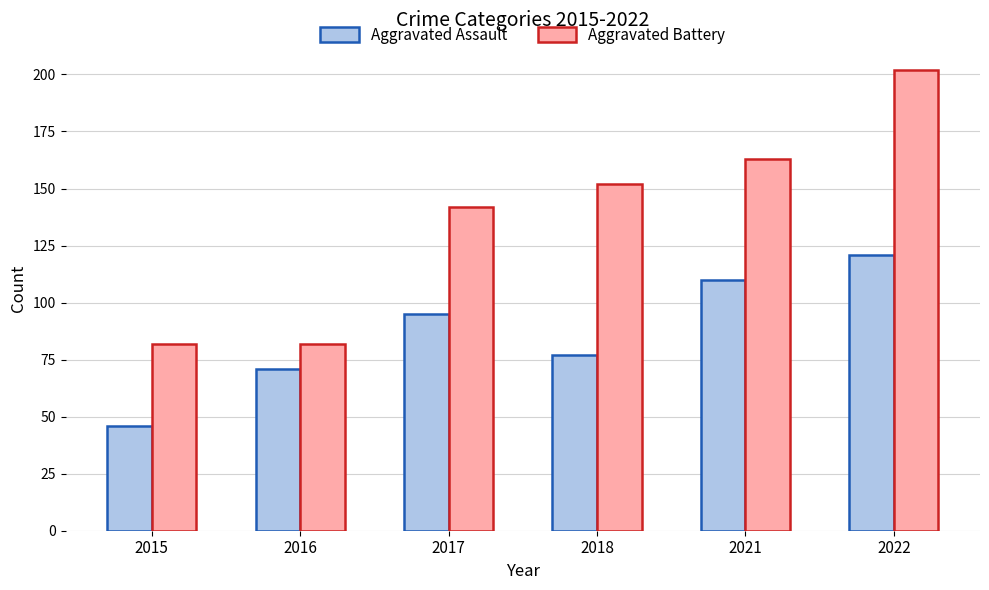

What is the difference between the maximum and second lowest values in the Aggravated Assault series?

50